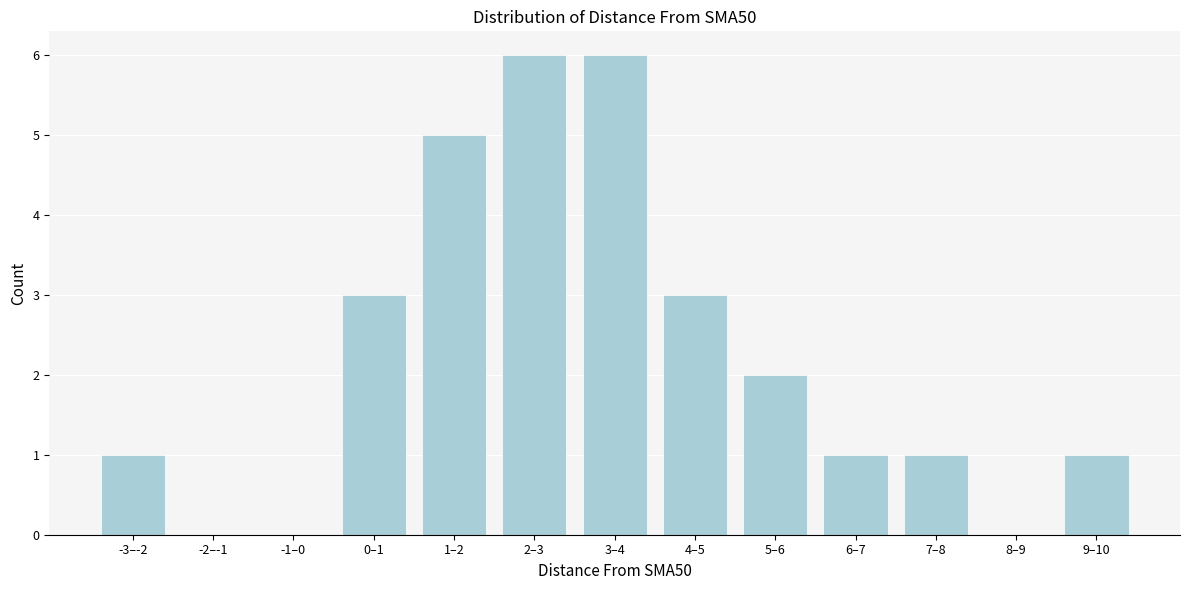

Reading left to right, what are all the values shown in this chart?

-3–-2=1	-2–-1=0	-1–0=0	0–1=3	1–2=5	2–3=6	3–4=6	4–5=3	5–6=2	6–7=1	7–8=1	8–9=0	9–10=1